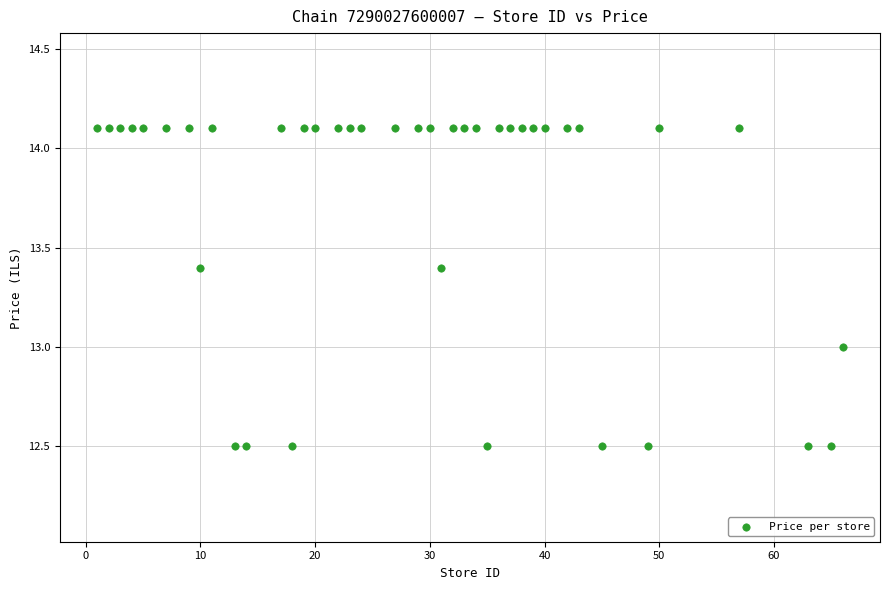

What is the range of Y values (max minus min)?

1.6